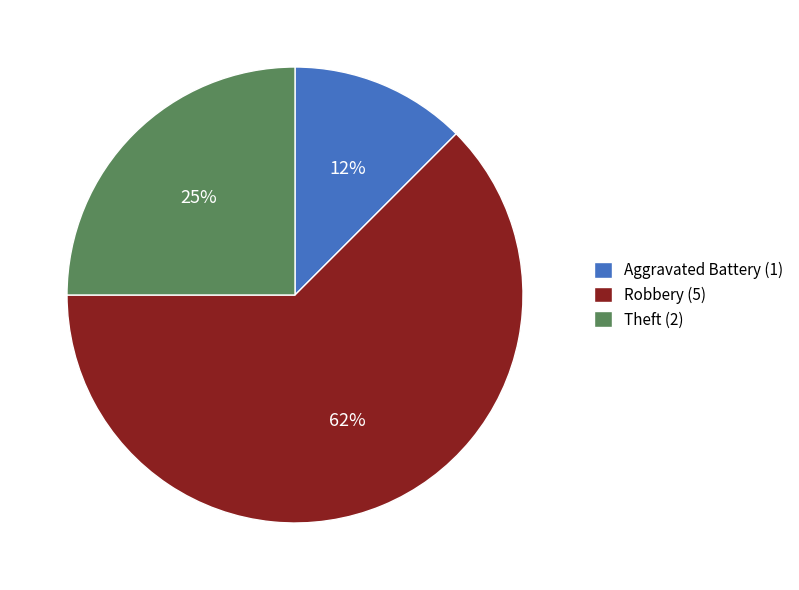

How many segments does this pie chart have?

3